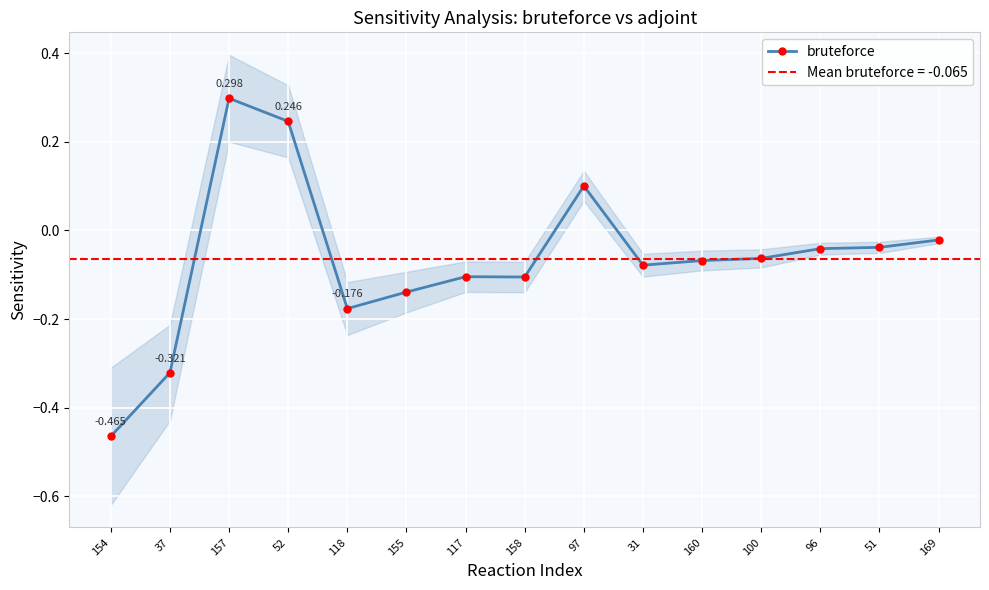

Where is the data nearest to the value 0?

169